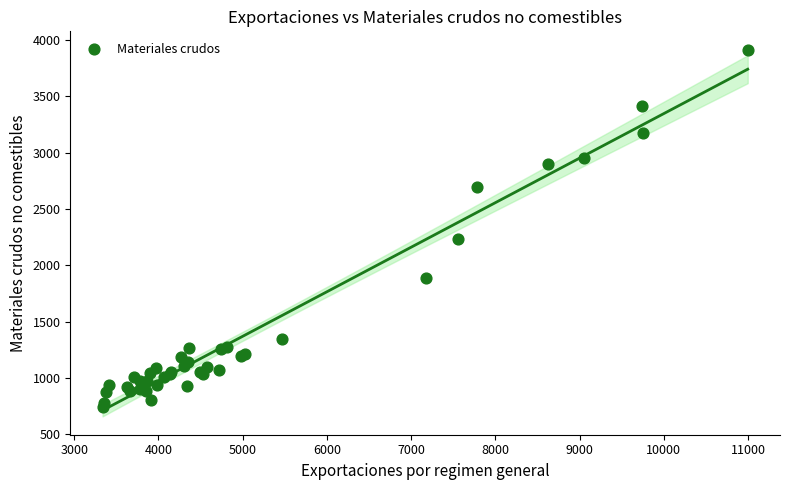

What Y value in the scatter plot is closest to 2330?

2236